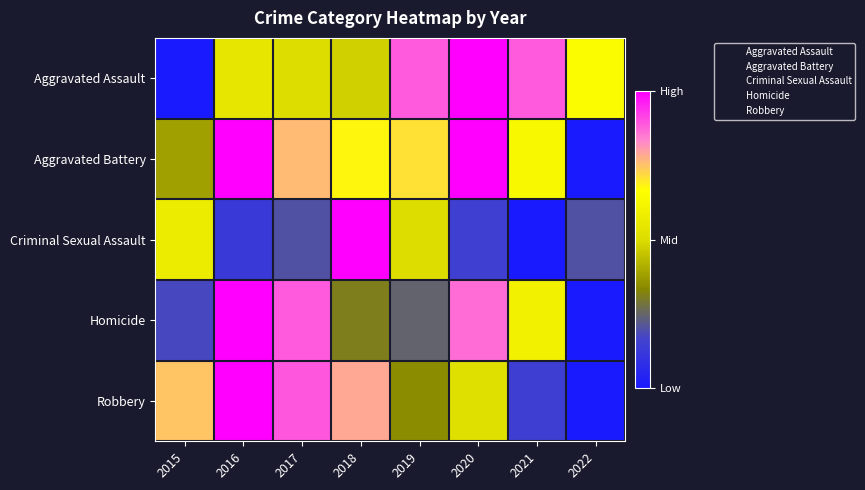

What is the spread (max minus min) of values at 2017?

0.7